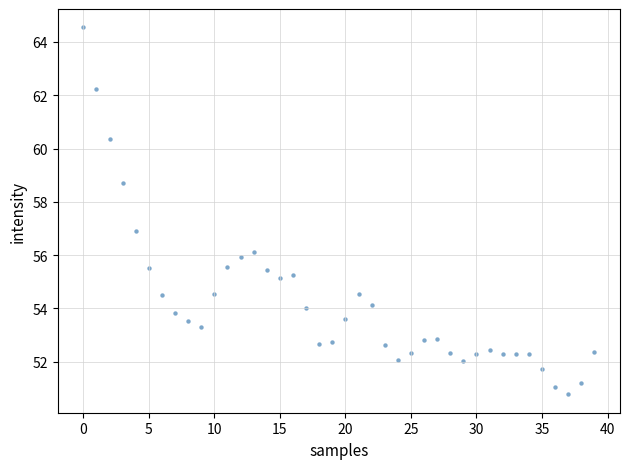

What is the range of Y values (max minus min)?

13.8